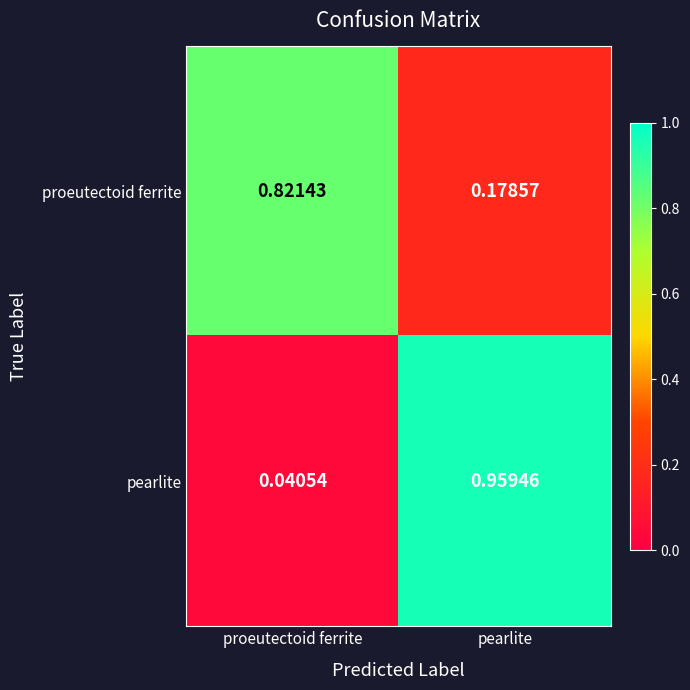

At which label is pearlite closest to 0?

proeutectoid ferrite